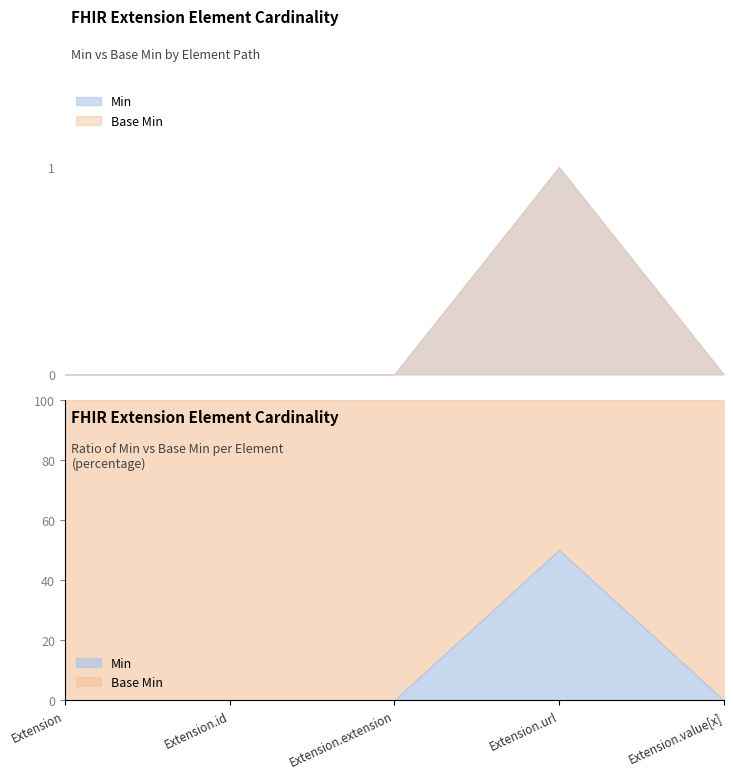

What is the sum of all Min values?

1